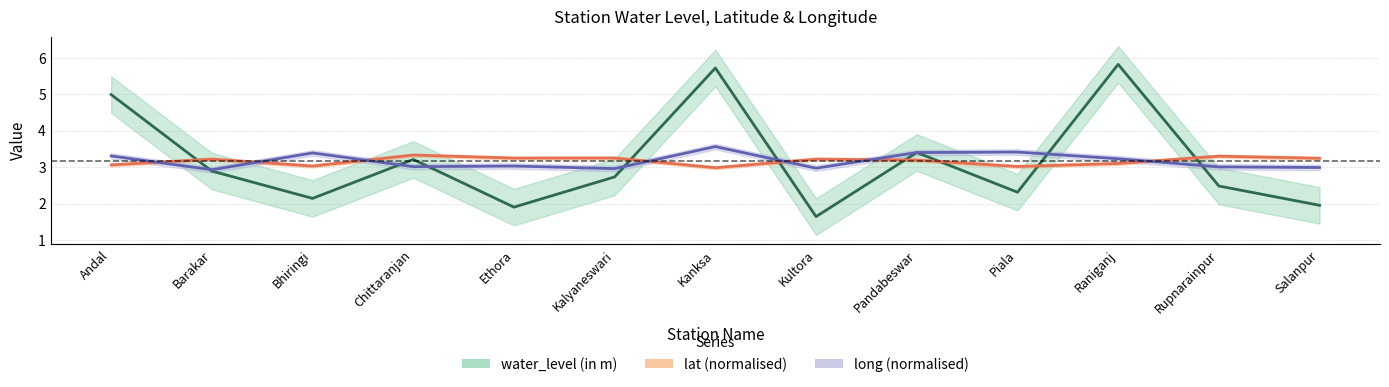

The water_level (in m) series shows 2.7 at Kalyaneswari. True or false?

True